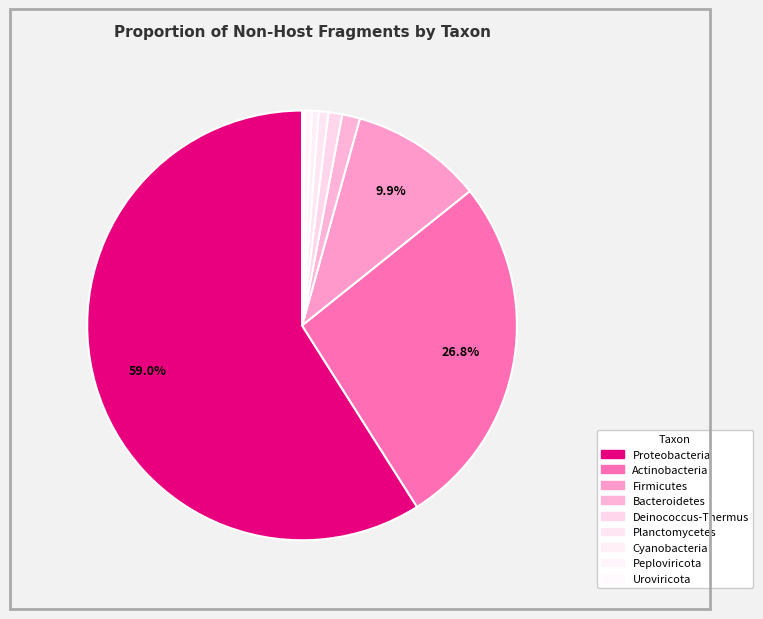

To the nearest percent, what is the combined percentage of Firmicutes and Deinococcus-Thermus?

11%